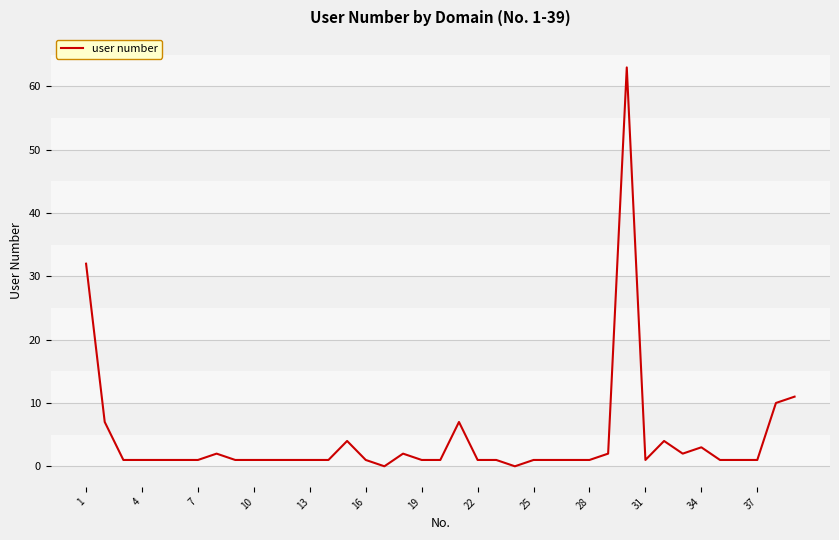

Count the number of data series in this chart.

1